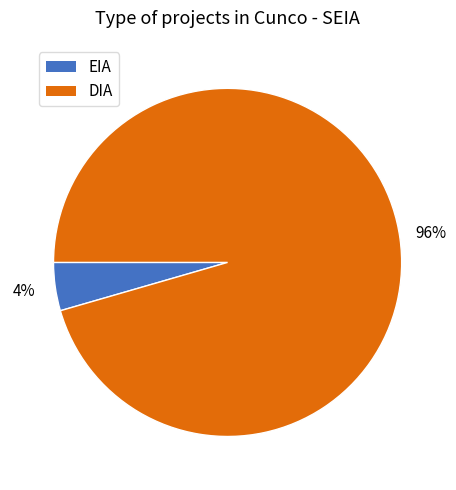

Which category has the biggest portion of the pie?

DIA